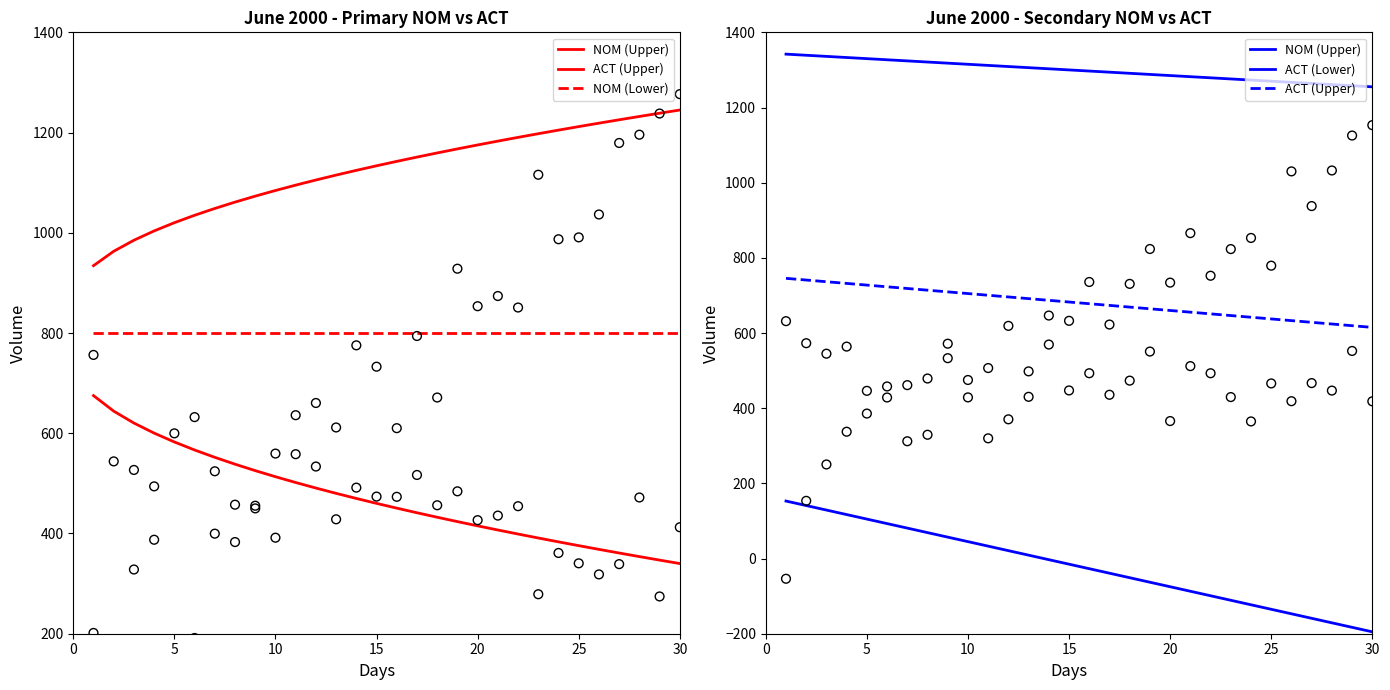

Is the value of NOM (Upper) at 19 greater than the value of ACT (Upper) at 21?

Yes